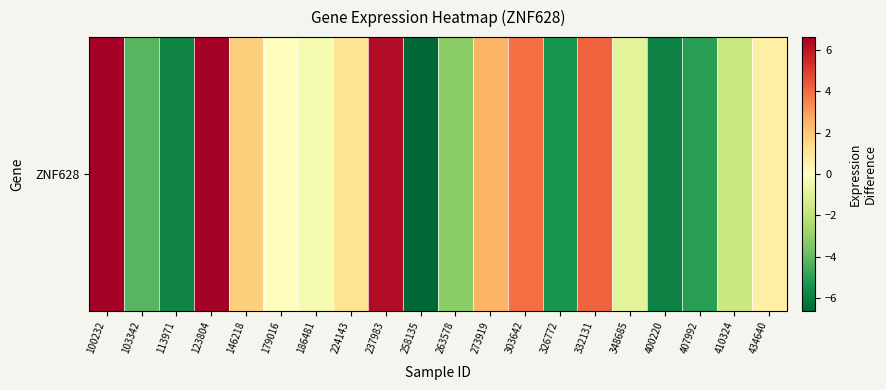

Reading left to right, what are all the values shown in this chart?

100232=7.7	103342=-4.2	113971=-5.8	123804=11.0	146218=1.8	179016=0.1	186481=-0.3	224143=1.2	237983=6.2	258135=-6.7	263578=-3.2	273919=2.5	303642=3.9	326772=-5.3	332131=4.2	348685=-1.0	400220=-5.9	407992=-5.0	410324=-1.7	434640=0.7